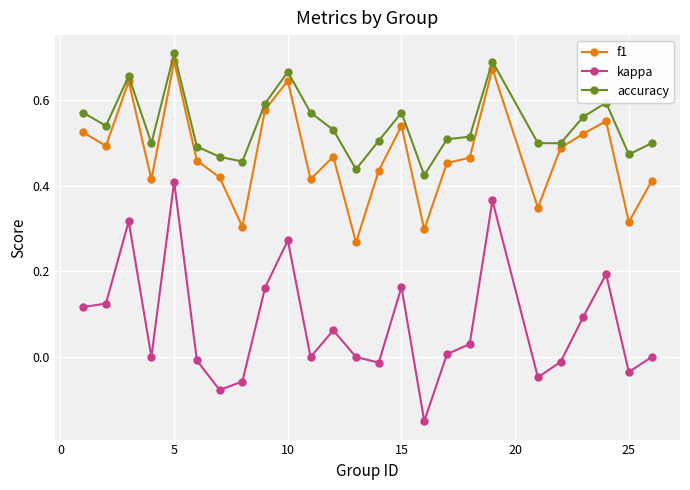

True or false: f1 has more than 1 interior local peaks.

True